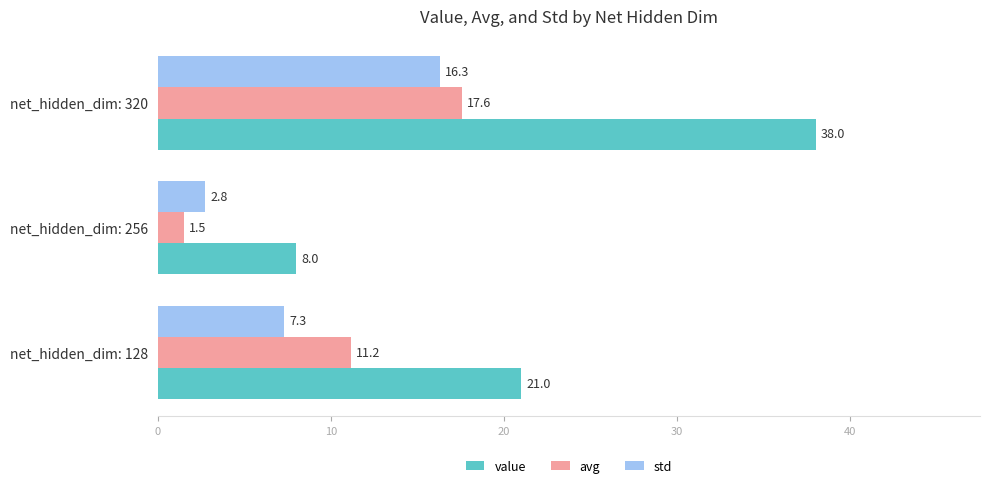

Is the value of std at net_hidden_dim: 256 greater than the value of value at net_hidden_dim: 320?

No